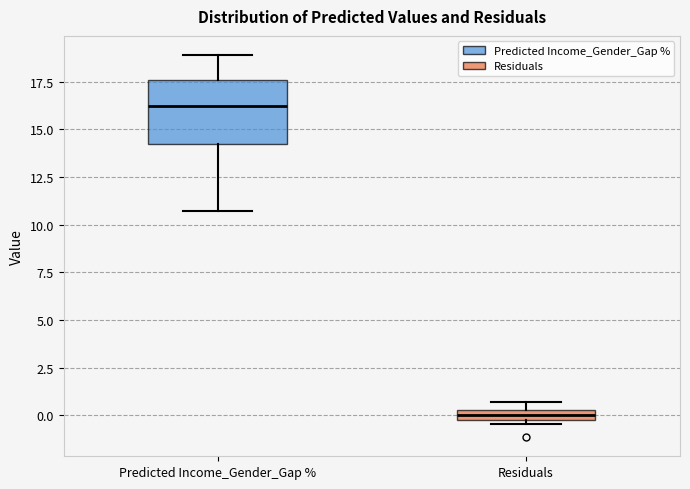

Where is the lower edge of the box for Residuals on the y-axis? The values are not printed on the chart, so give them approximately, as read against the axis.

-0.5